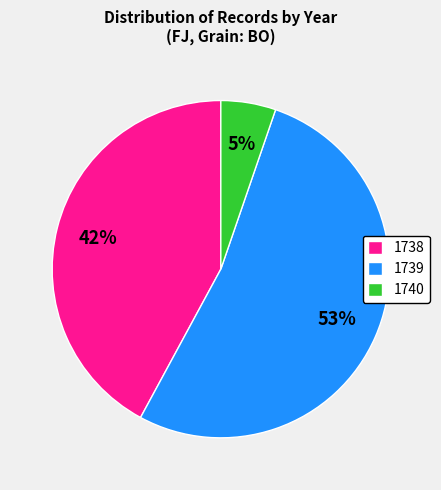

To the nearest percent, what is the difference between the 1738 and 1739 slice percentages?

11%